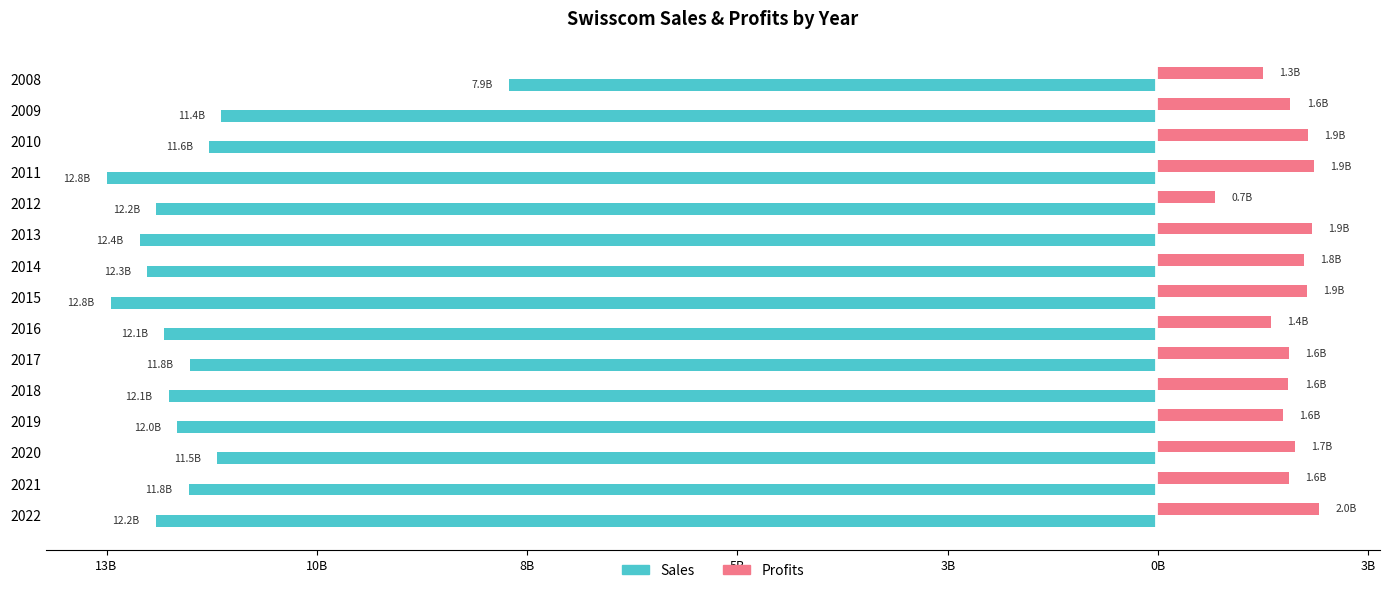

What are all the series names shown in the legend?

Sales, Profits